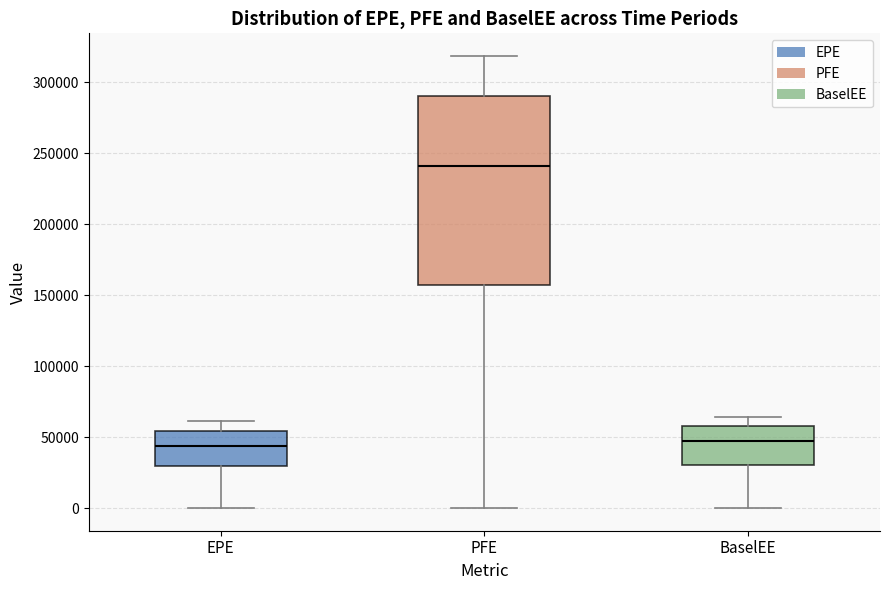

Reading left to right, read every box against the y-axis: the position of its median line, the range the box covers, and the ends of its whiskers. The values are not printed on the chart, so give them approximately, as read against the axis.

EPE: median 45000, box 30000 to 55000, whiskers 0 to 60000
PFE: median 240000, box 155000 to 290000, whiskers 0 to 320000
BaselEE: median 45000, box 30000 to 60000, whiskers 0 to 65000